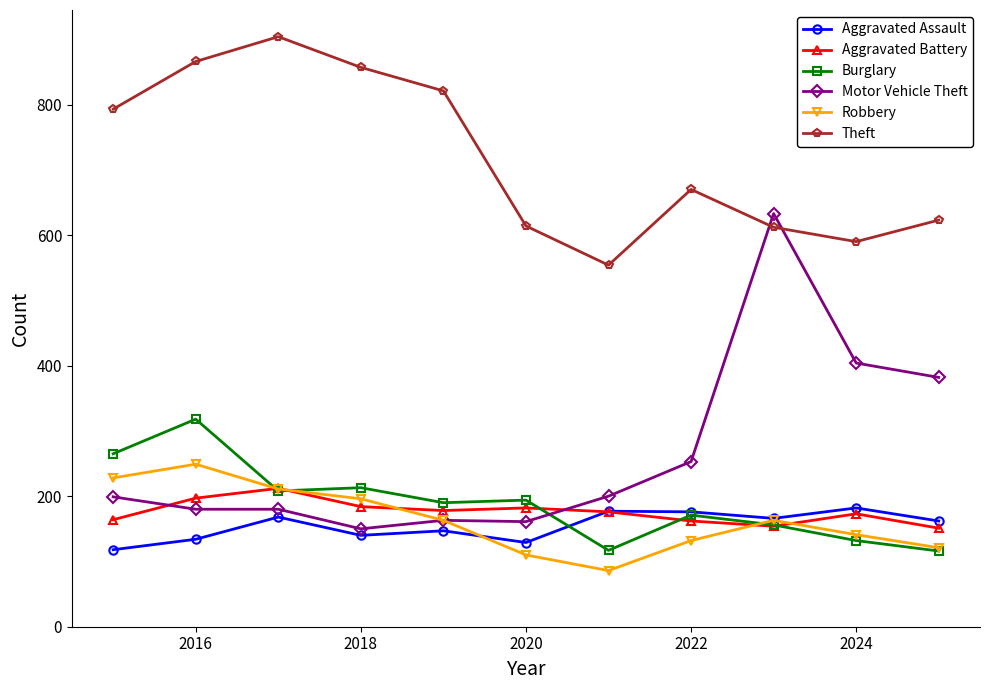

In Theft, how many points are higher than both neighbors (excluding endpoints)?

2